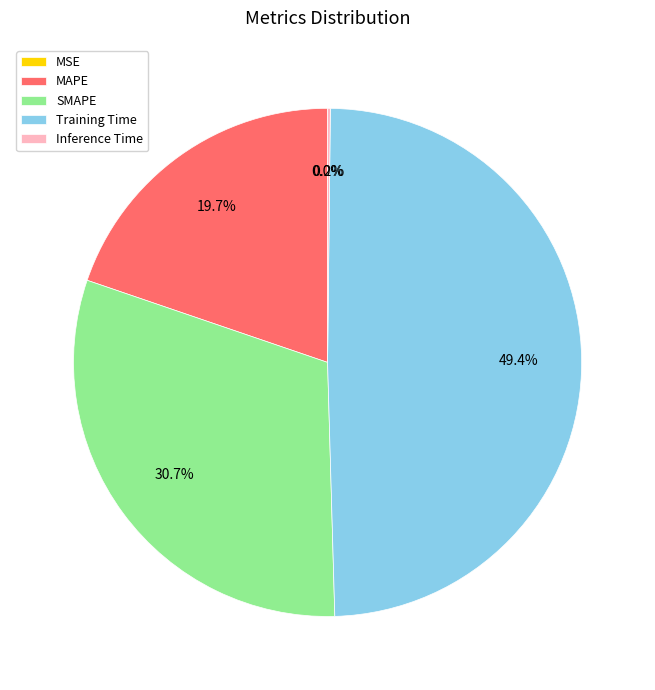

Is there a majority slice in this chart?

No